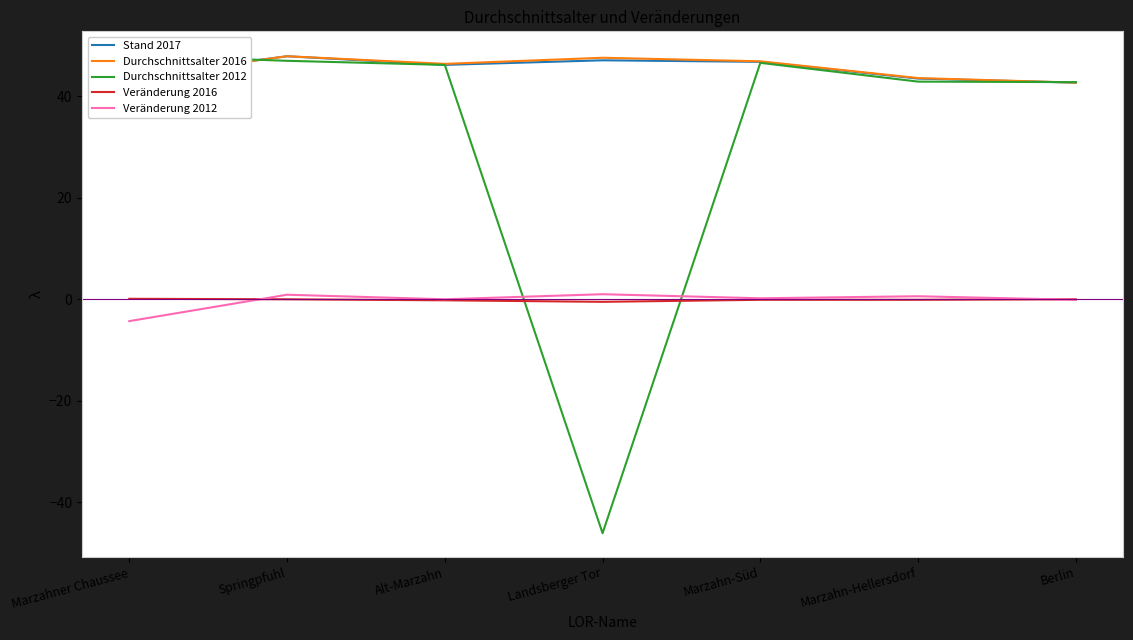

At which label does Veränderung 2016 first exceed 0?

Marzahner Chaussee